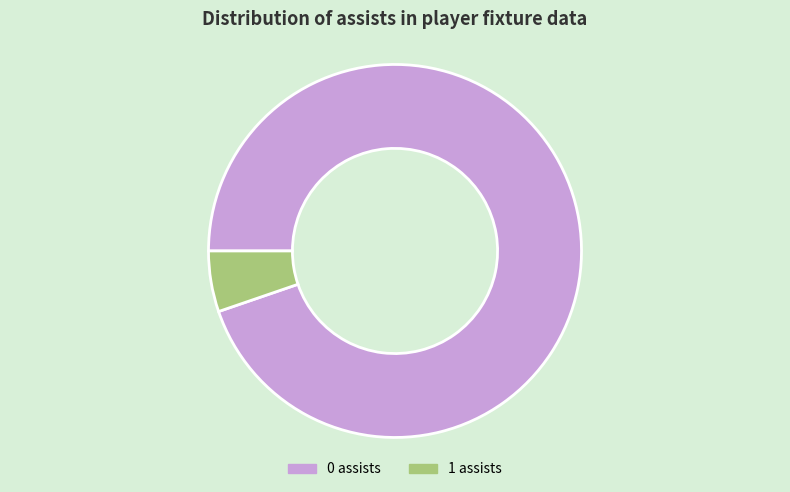

Is there a majority slice in this chart?

Yes